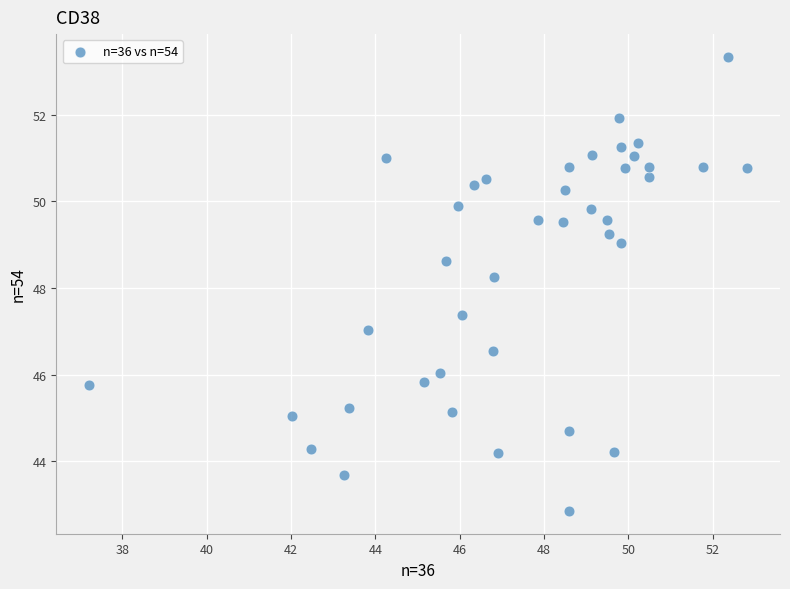

What is the range of X values (max minus min)?

15.6